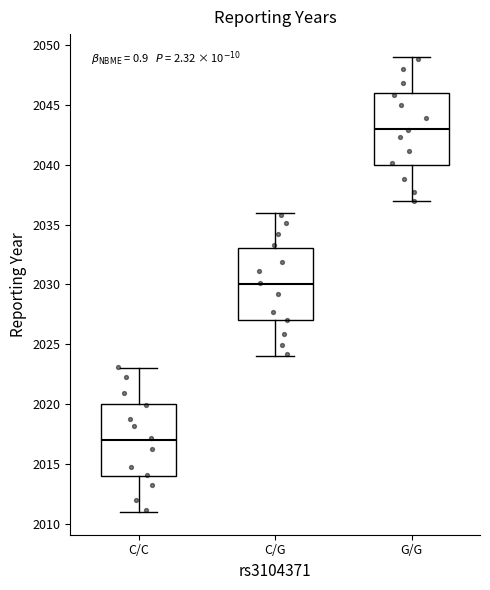

Where is the lower edge of the box for C/C on the y-axis? The values are not printed on the chart, so give them approximately, as read against the axis.

2014